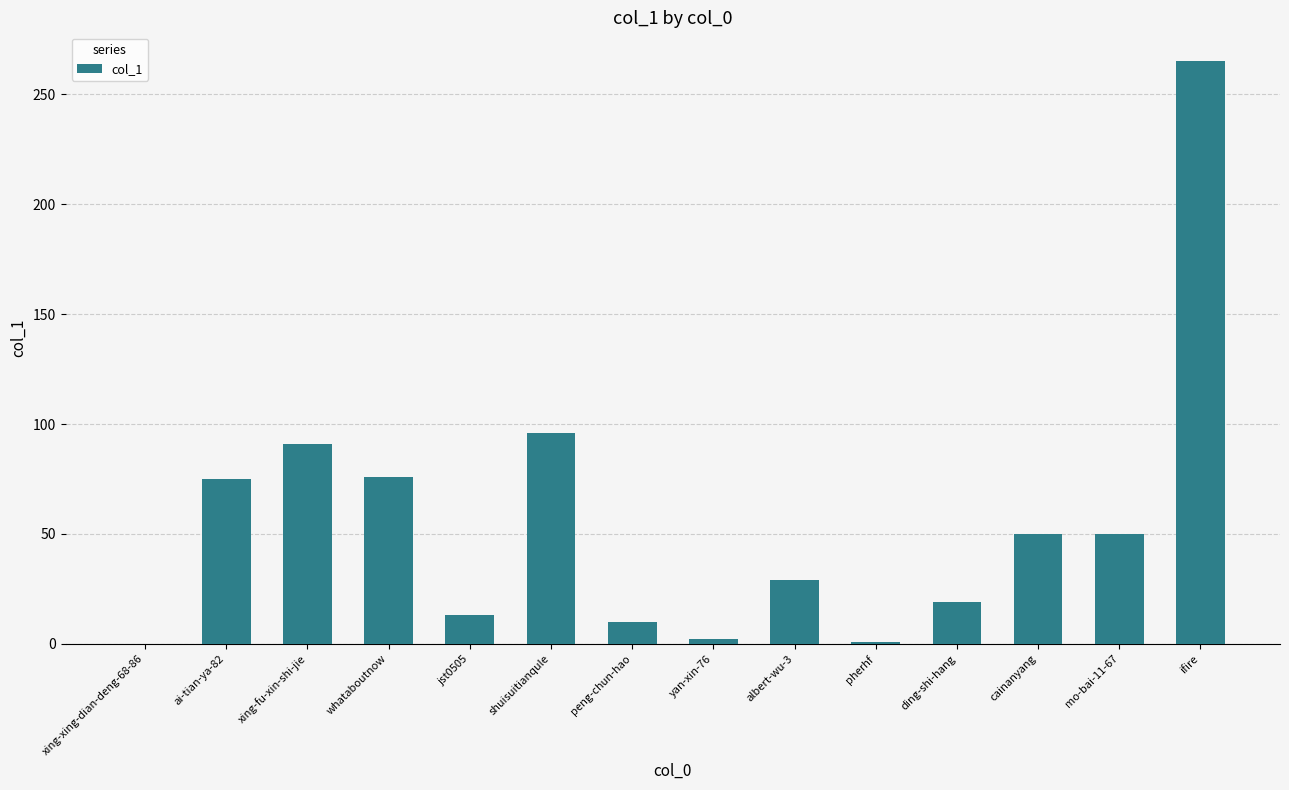

Which category has the highest value across all series?

ifire